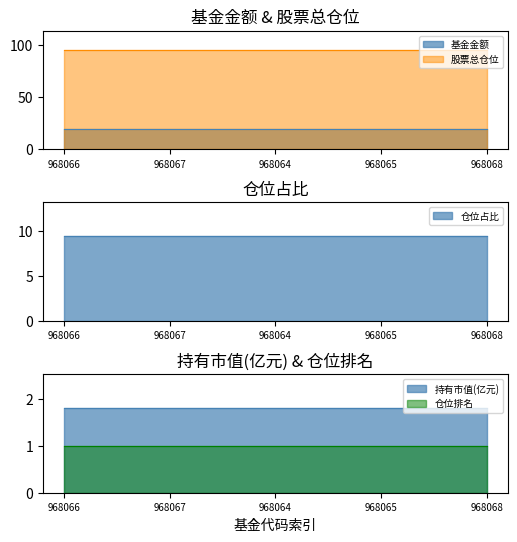

How many lines are shown in the chart?

5